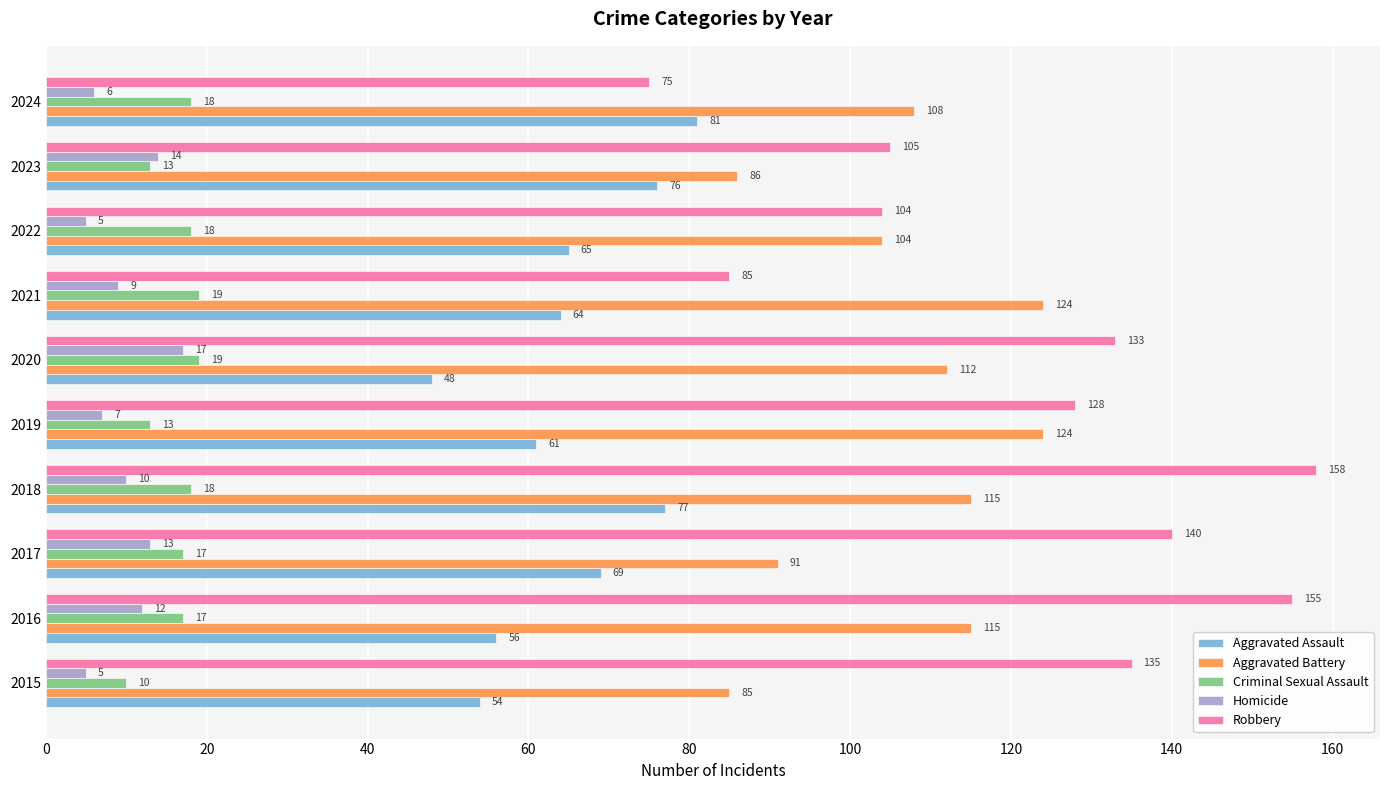

Rank the series by their maximum value, from lowest to highest.

Homicide, Criminal Sexual Assault, Aggravated Assault, Aggravated Battery, Robbery